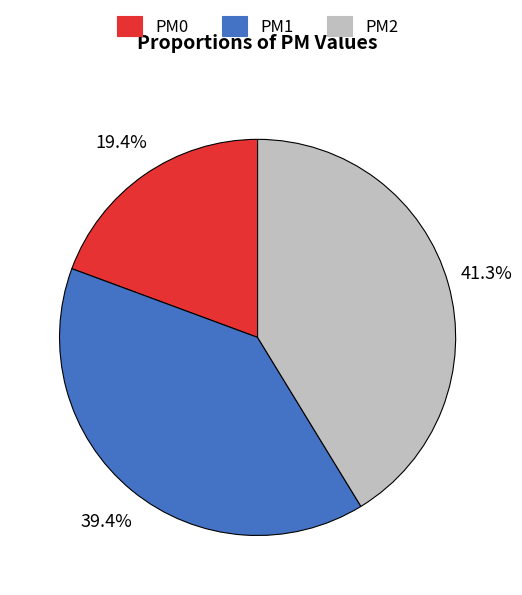

Approximately how many times larger is the value at PM2 compared to PM0?

2.1